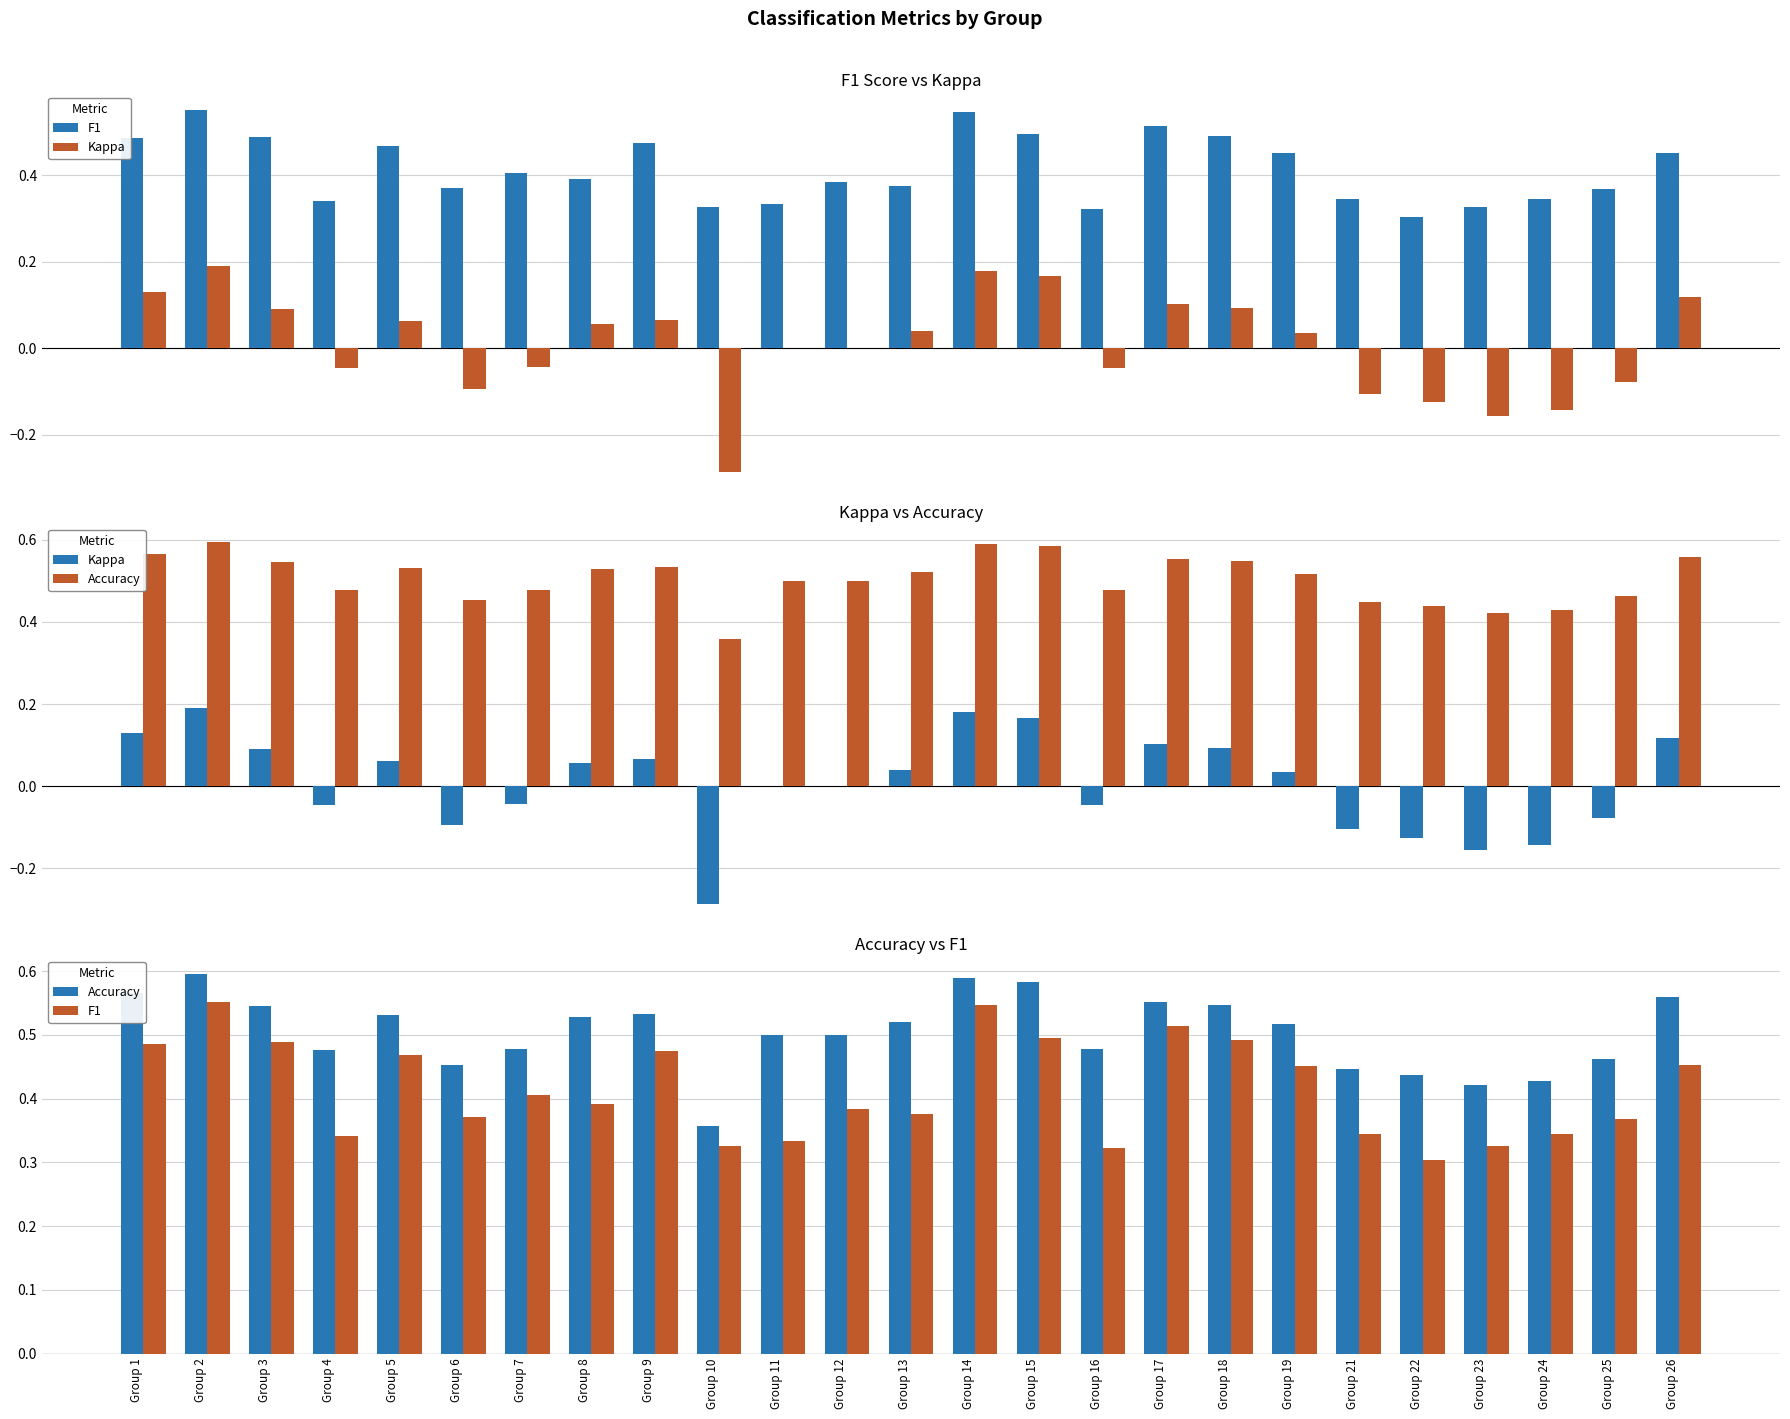

True or false: F1 has a value of 0.5 at Group 3.

True